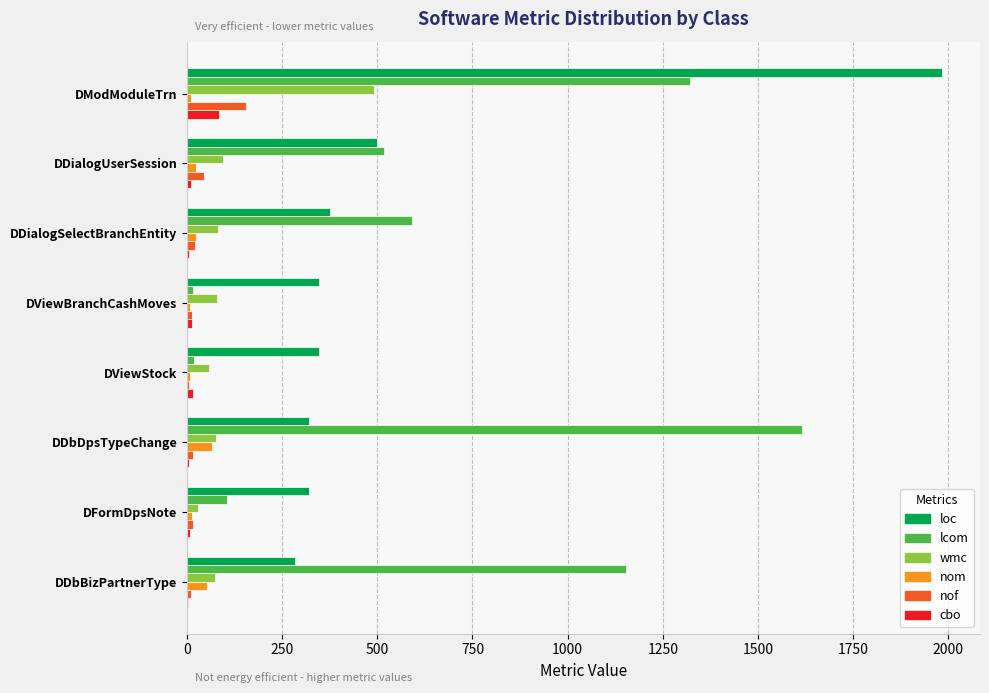

What is the greatest value displayed?

1984